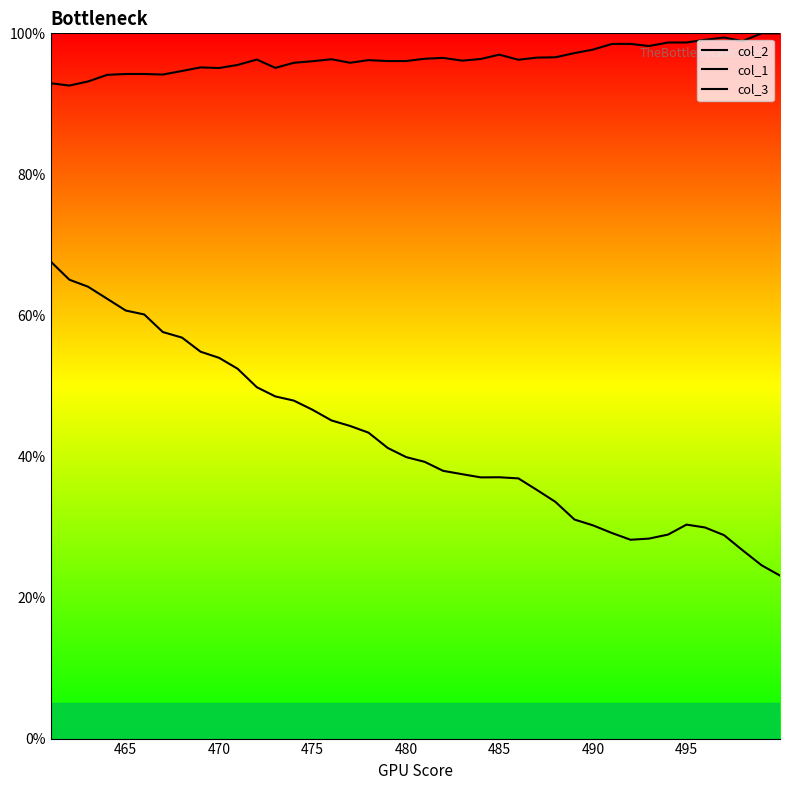

What is the minimum value shown in the chart?

0.2